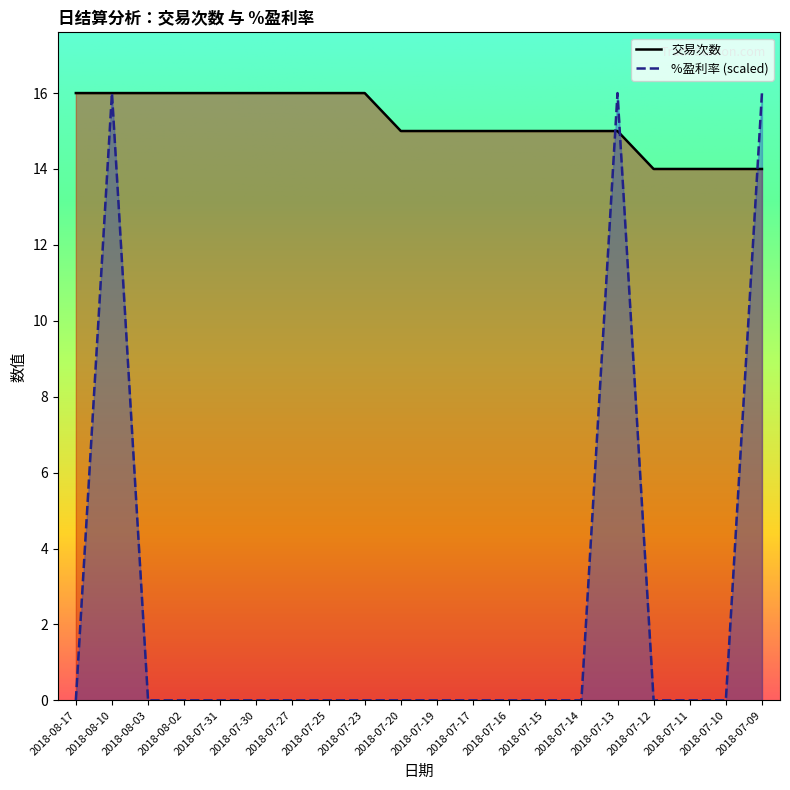

The 交易次数 series shows 15 at 2018-07-20. True or false?

True